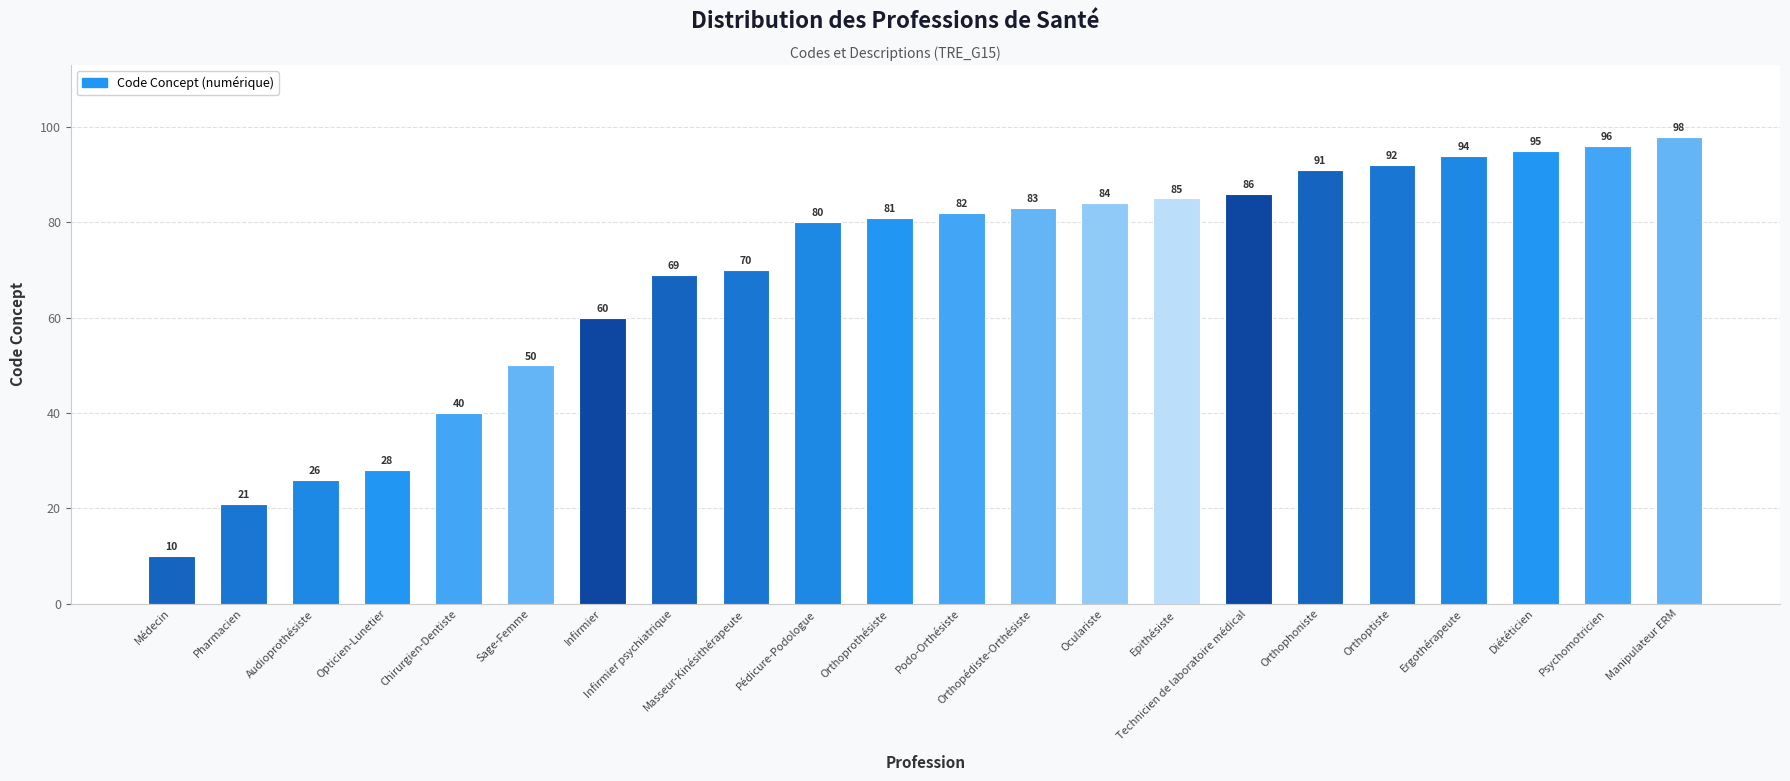

The chart shows a value of 96 at Psychomotricien. True or false?

True